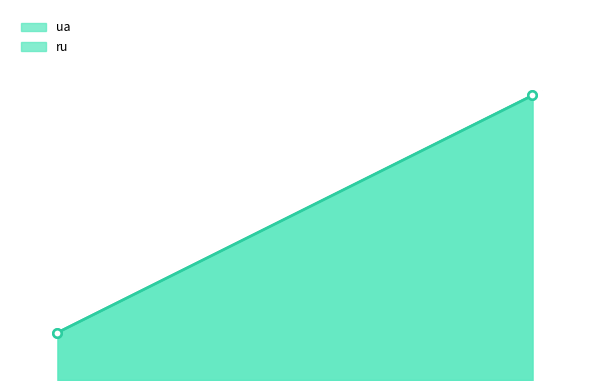

Between Test-ua-2 / Test-Ru-2 and Test-ua / Test-Ru, which is larger?

Test-ua-2 / Test-Ru-2